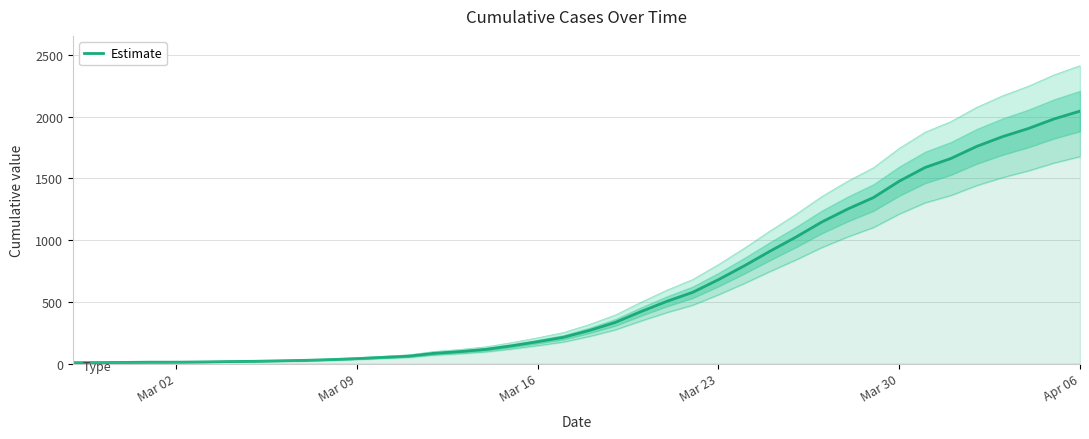

What is the maximum value for Estimate?

2046